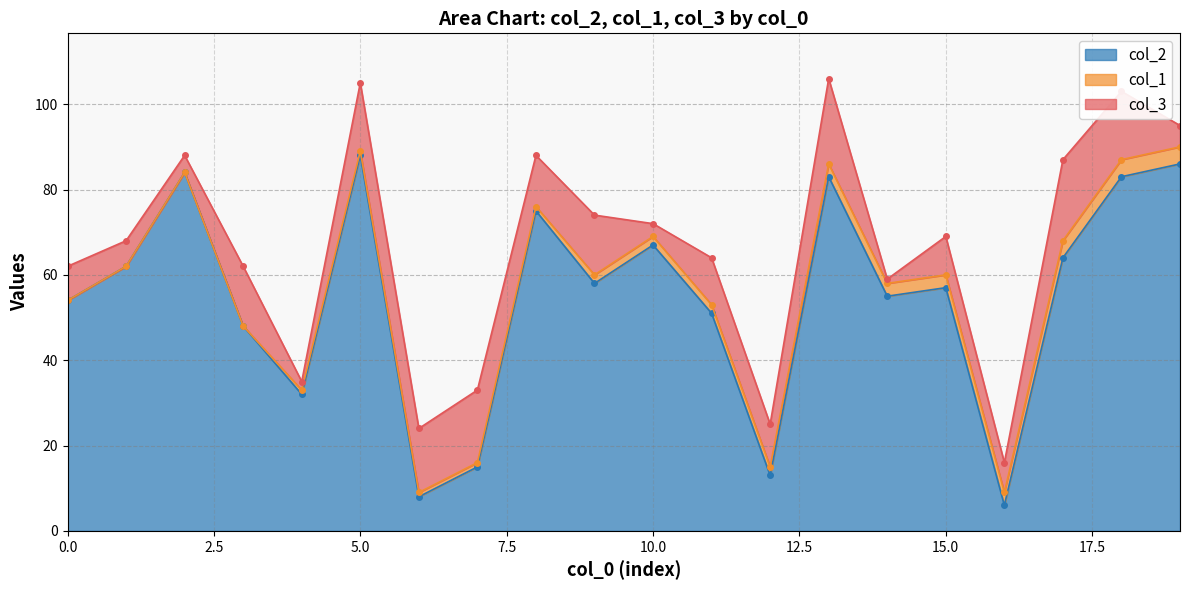

In col_2, how many points are lower than both neighbors (excluding endpoints)?

6